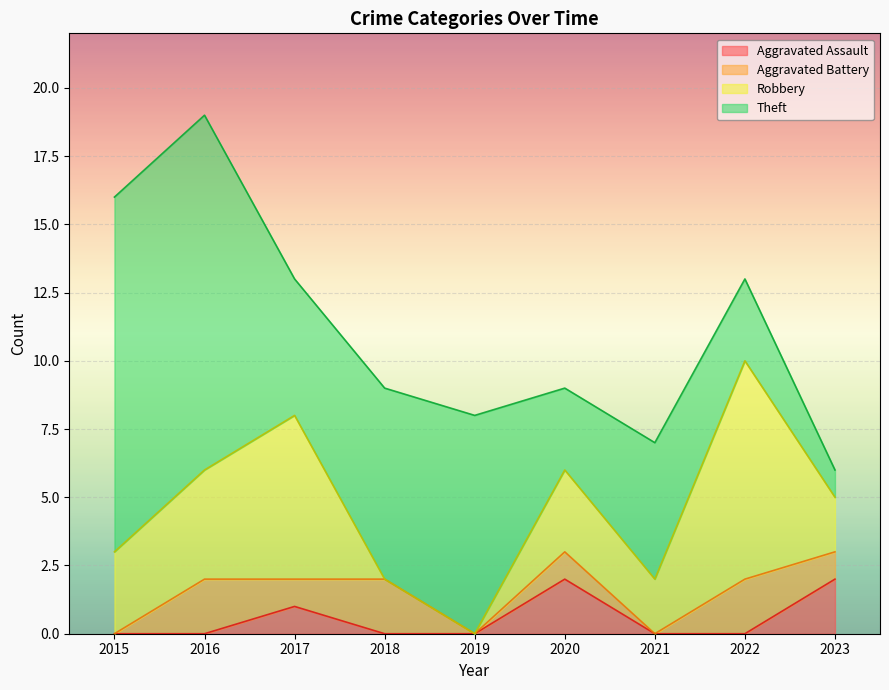

What is the total value across all series at 2023?

6